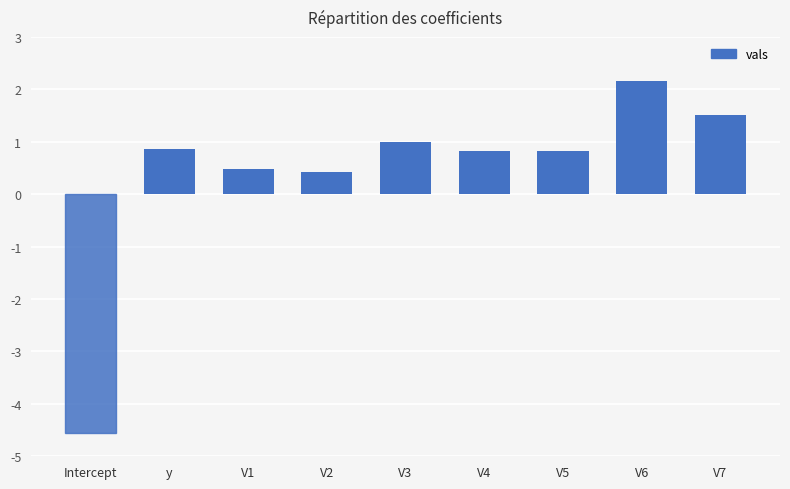

Does the chart contain stacked bars?

No